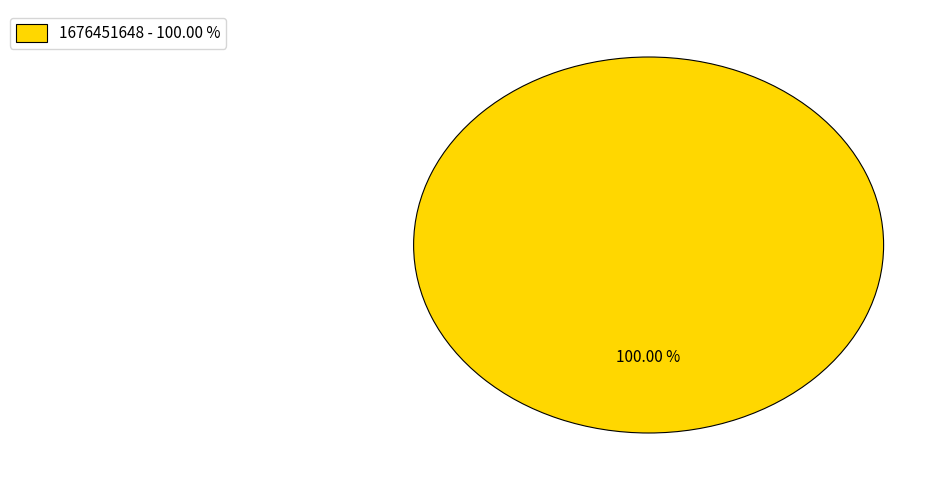

Rank the categories by value from highest to lowest.

1676451648 - 100.00 %